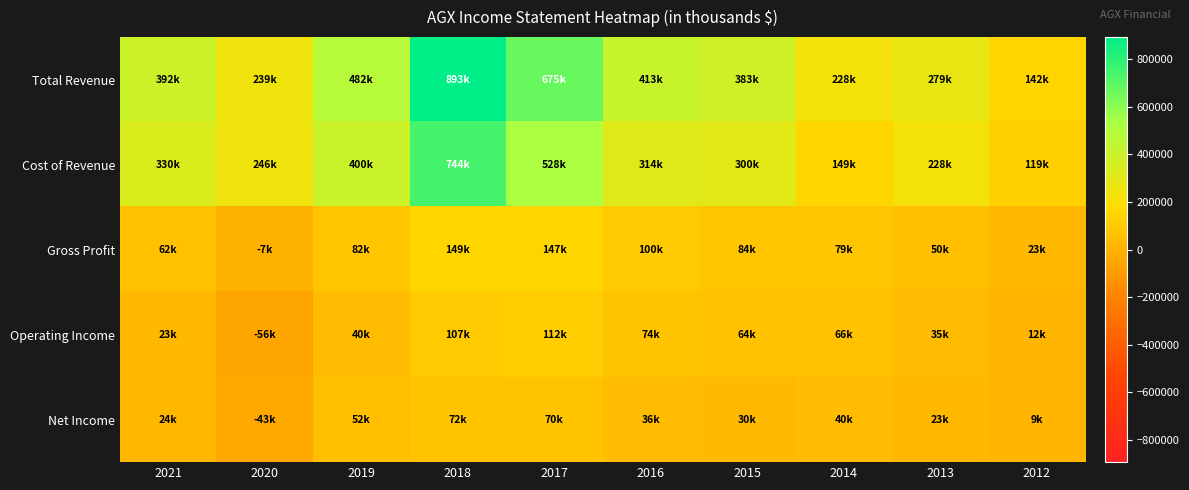

What is the total value across all series at 2018?

1964600